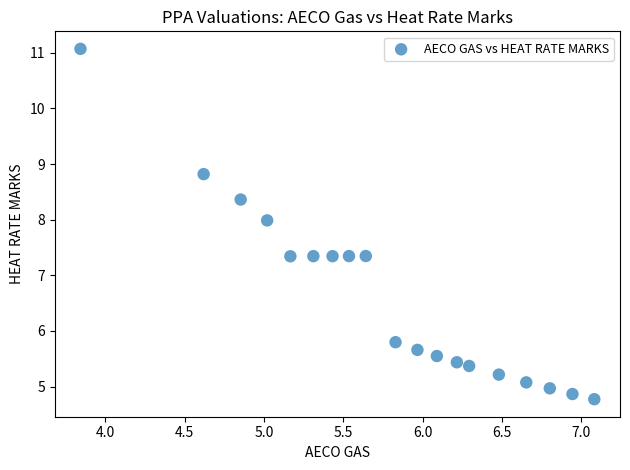

What is the range of Y values (max minus min)?

6.3